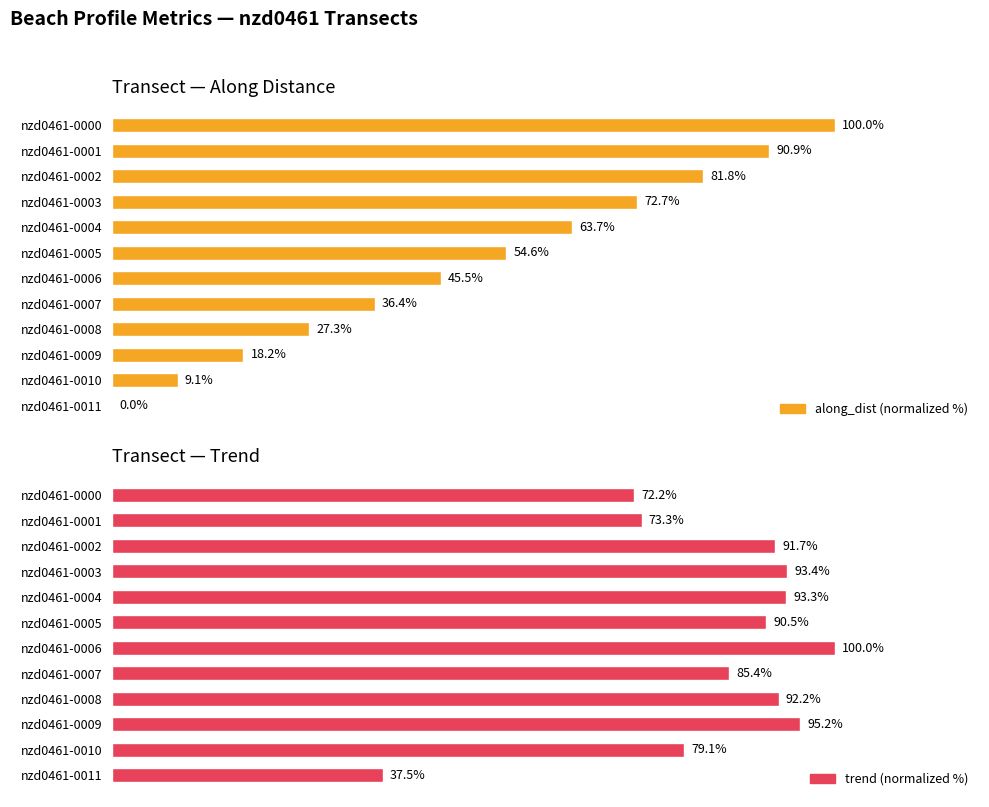

How many data points in trend (normalized %) are less than 91?

6